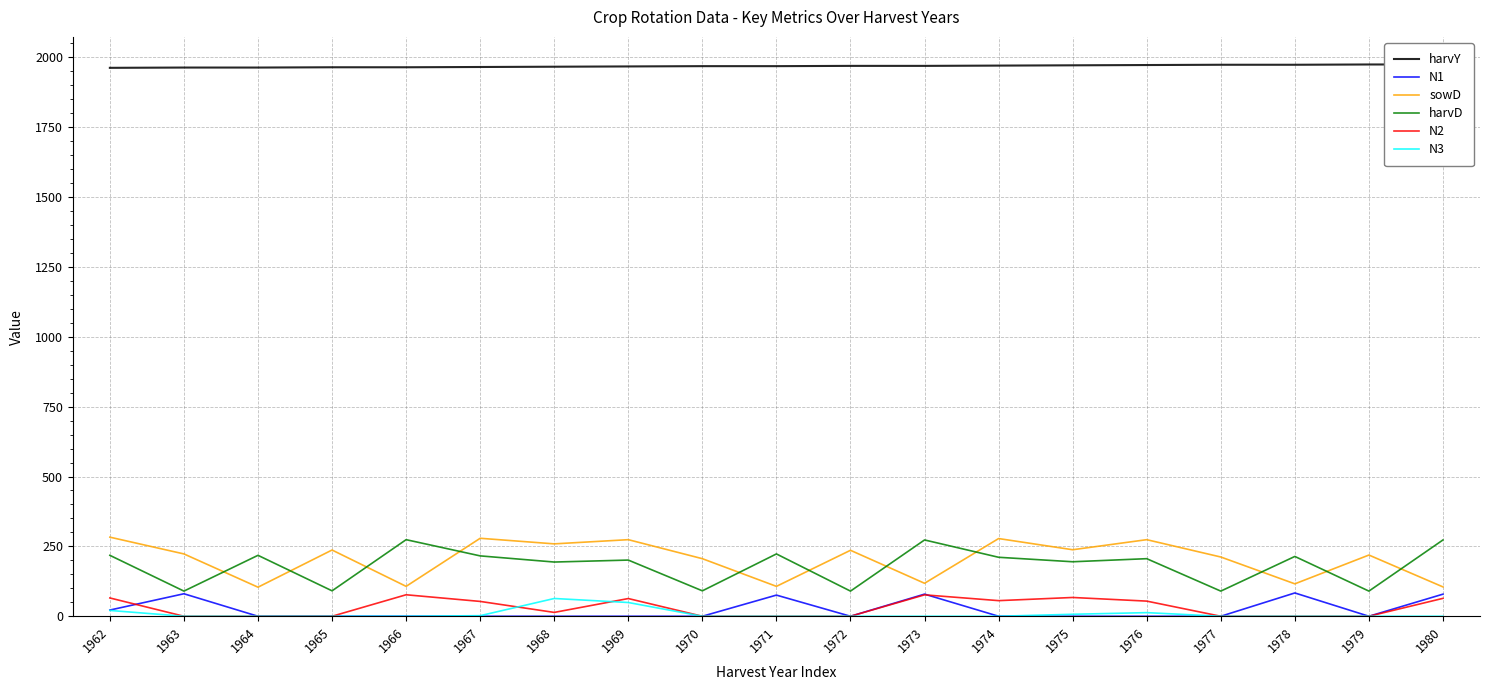

How many data points in N3 are above 0?

6